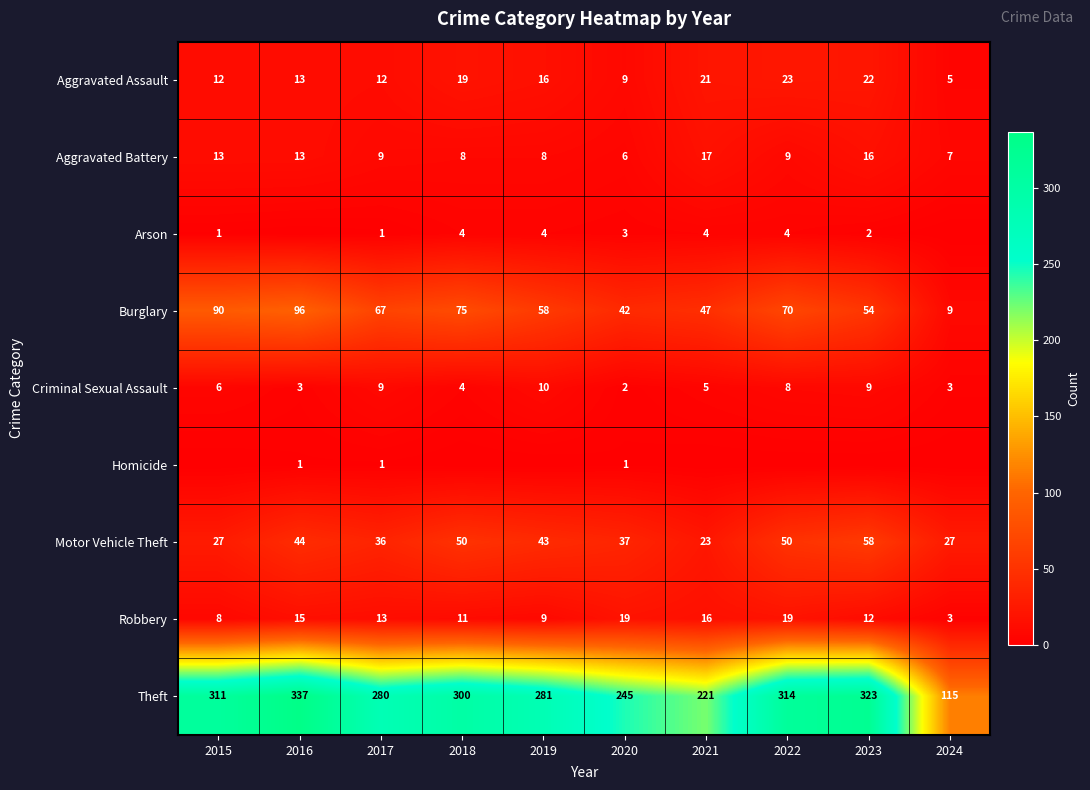

List the labels in order of Burglary value, largest first.

2016, 2015, 2018, 2022, 2017, 2019, 2023, 2021, 2020, 2024